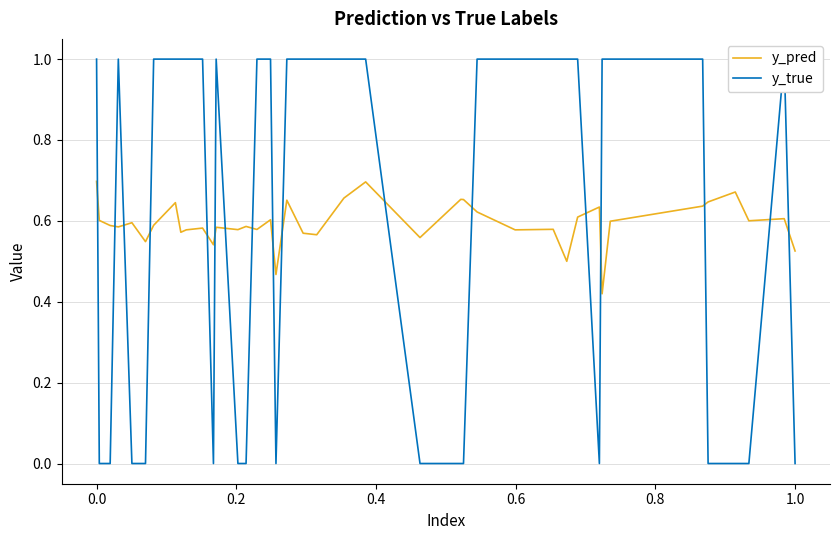

List the series in order of their overall mean, lowest first.

y_pred, y_true